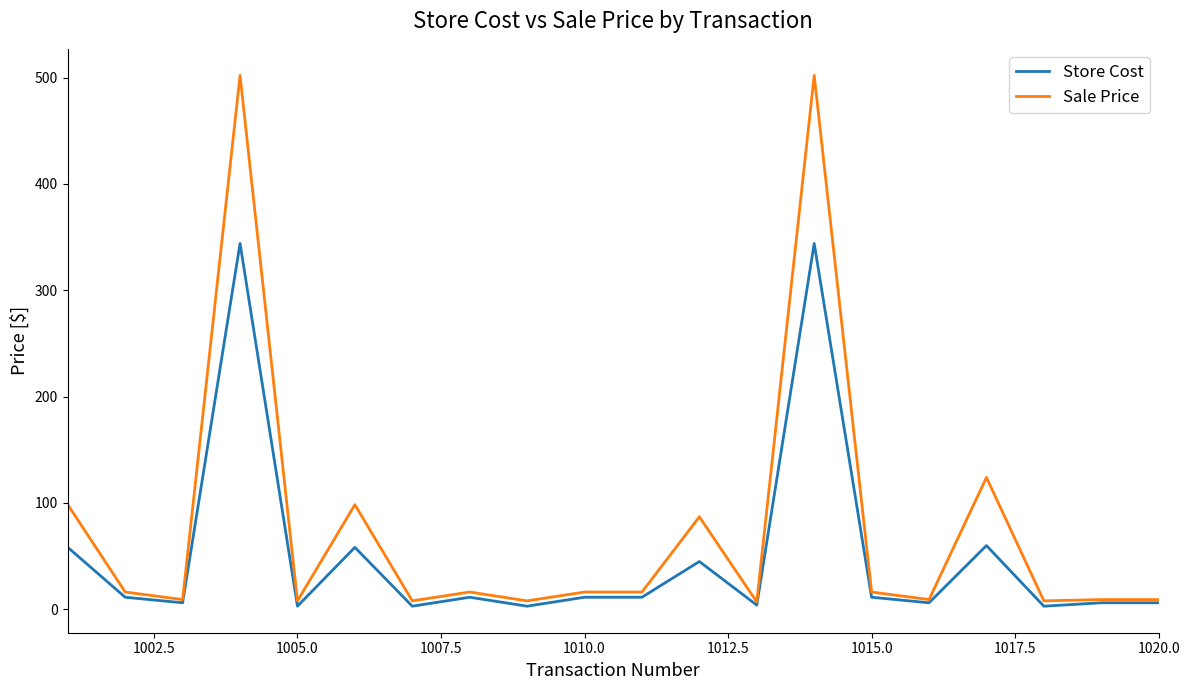

Which series has the largest total across all categories?

Sale Price